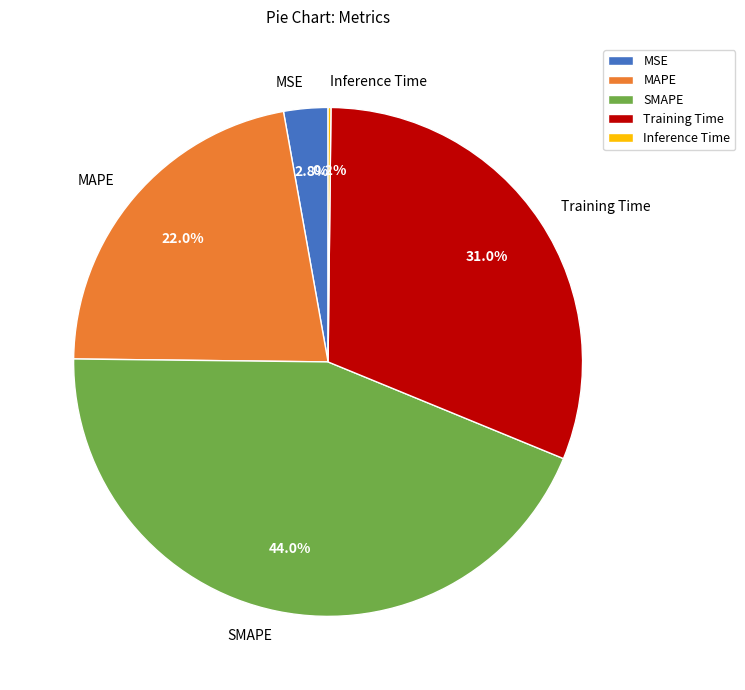

What percentage is NOT represented by SMAPE?

56.0%